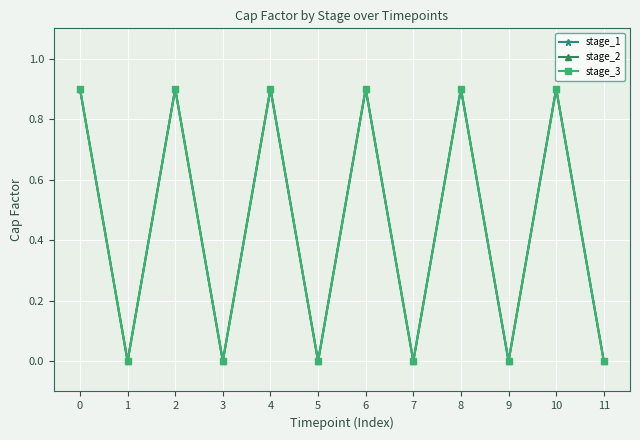

True or false: stage_3 and stage_2 intersect in this chart.

False